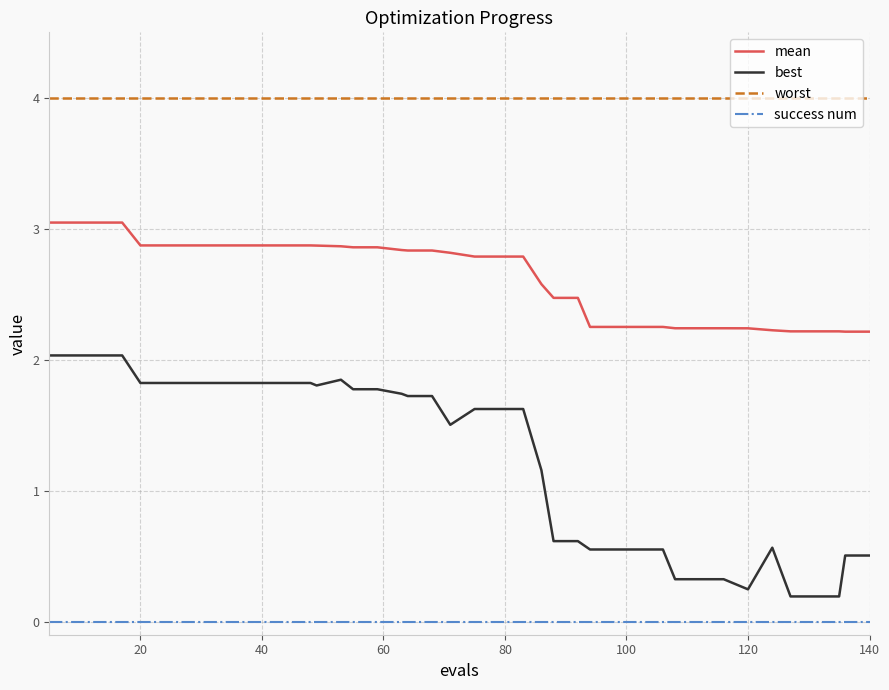

What is the lowest value of the worst series?

4.0